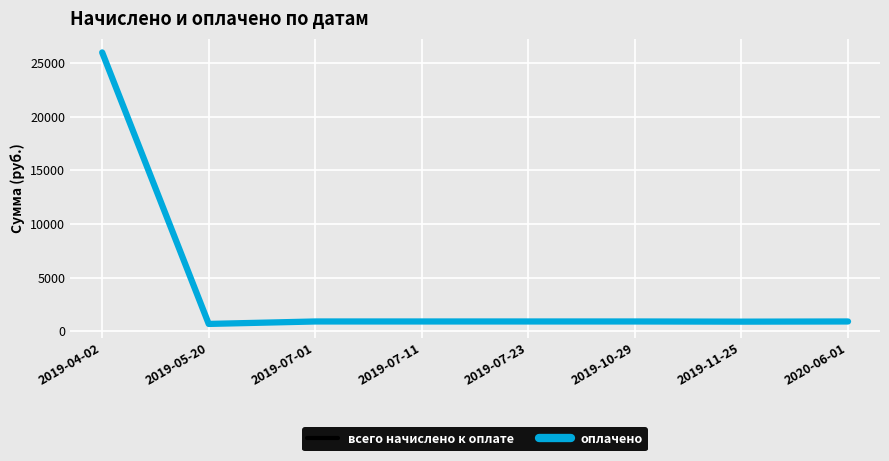

What is the spread (max minus min) of values at 2019-10-29?

2.5